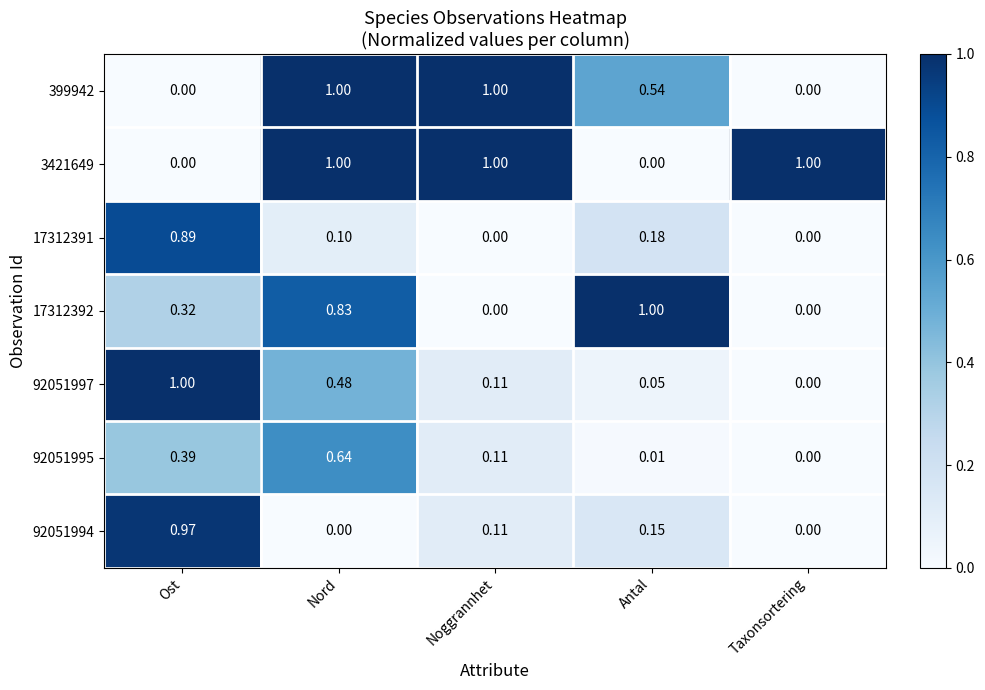

What is the spread (max minus min) of values at Antal?

1.0